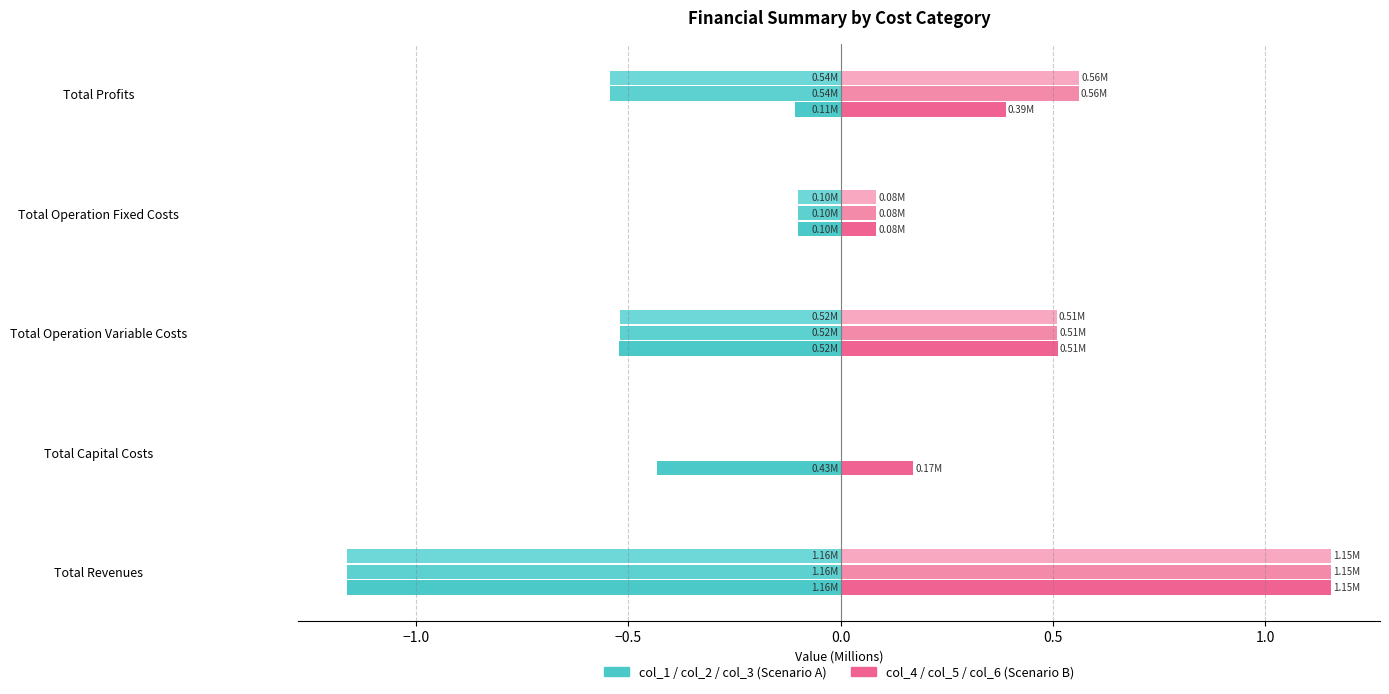

Count the number of categories in the chart.

5